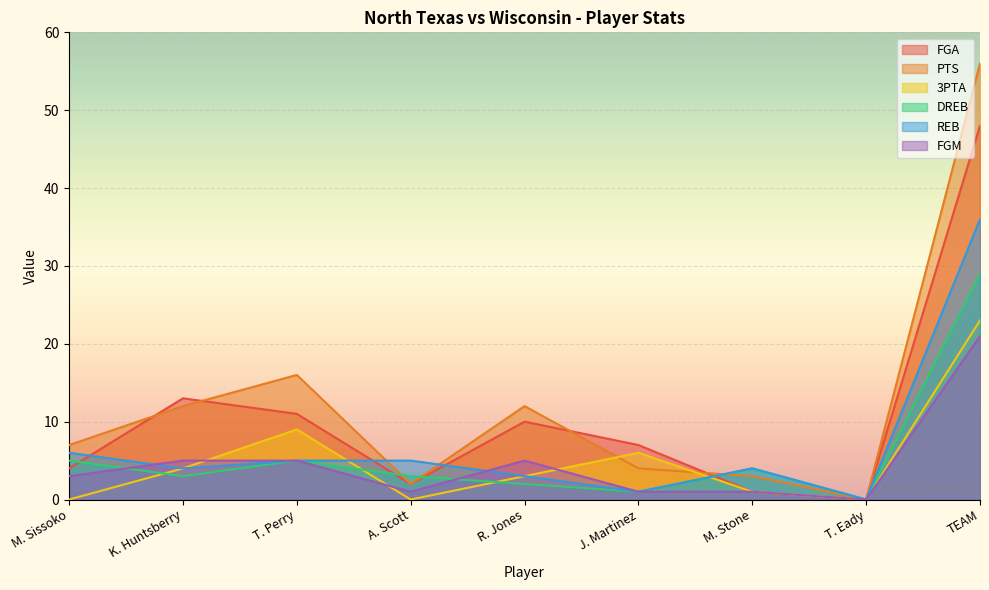

Where do 3PTA and PTS first cross each other?

R. Jones and J. Martinez